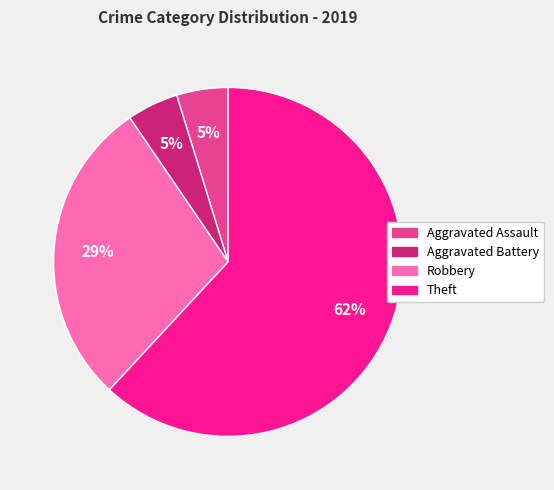

What is the largest slice in the pie chart?

Theft